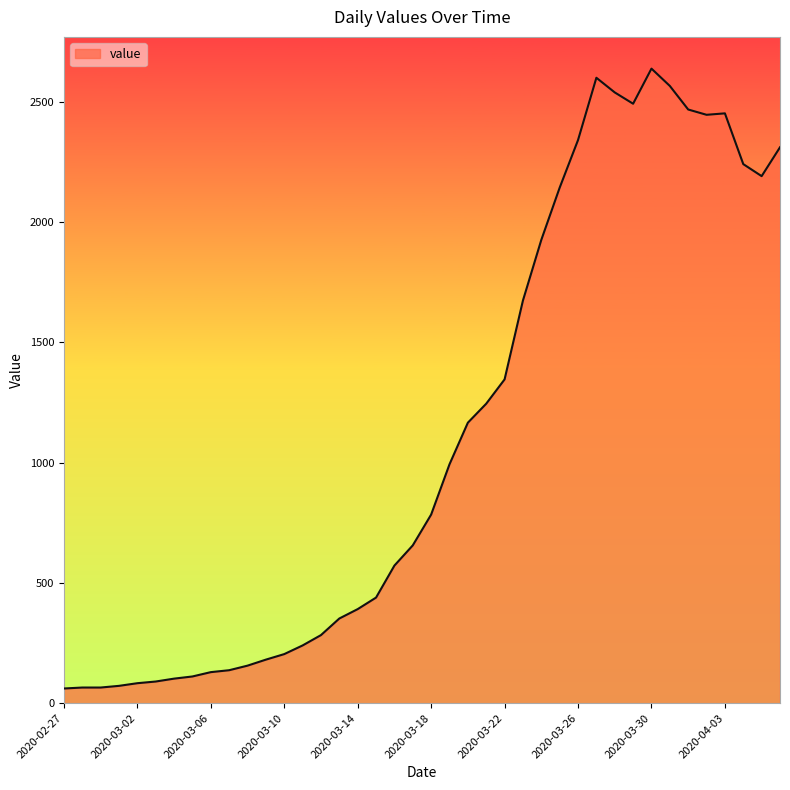

What is the smallest value displayed?

61